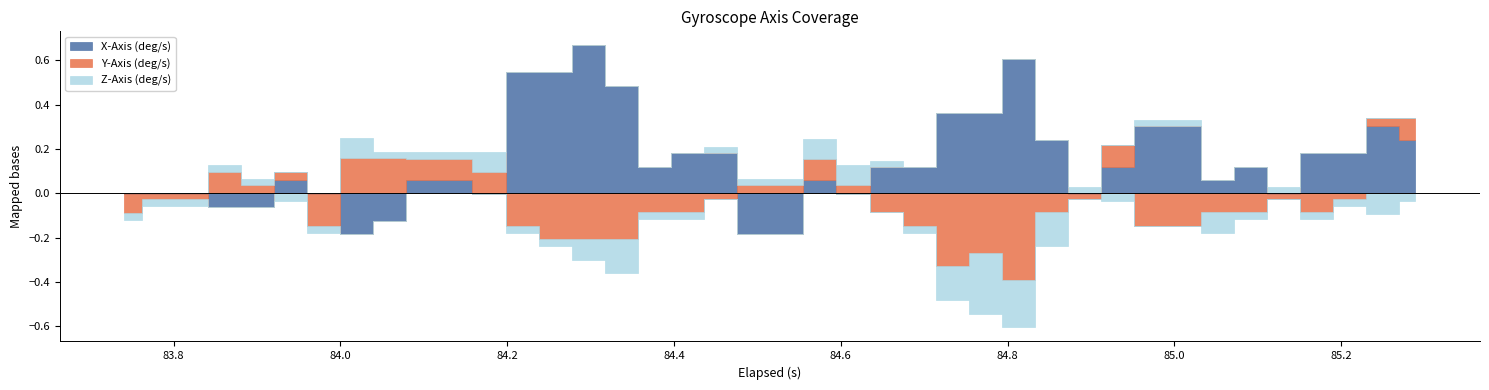

What is the total value across all series at 5?

0.1